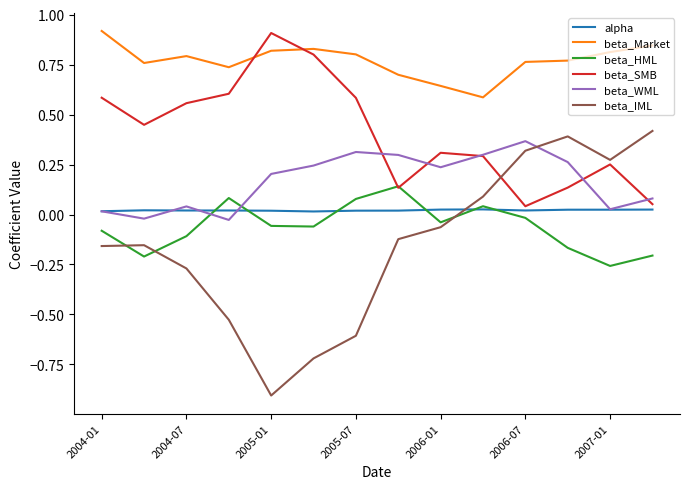

Which series has the largest range (max minus min)?

beta_IML